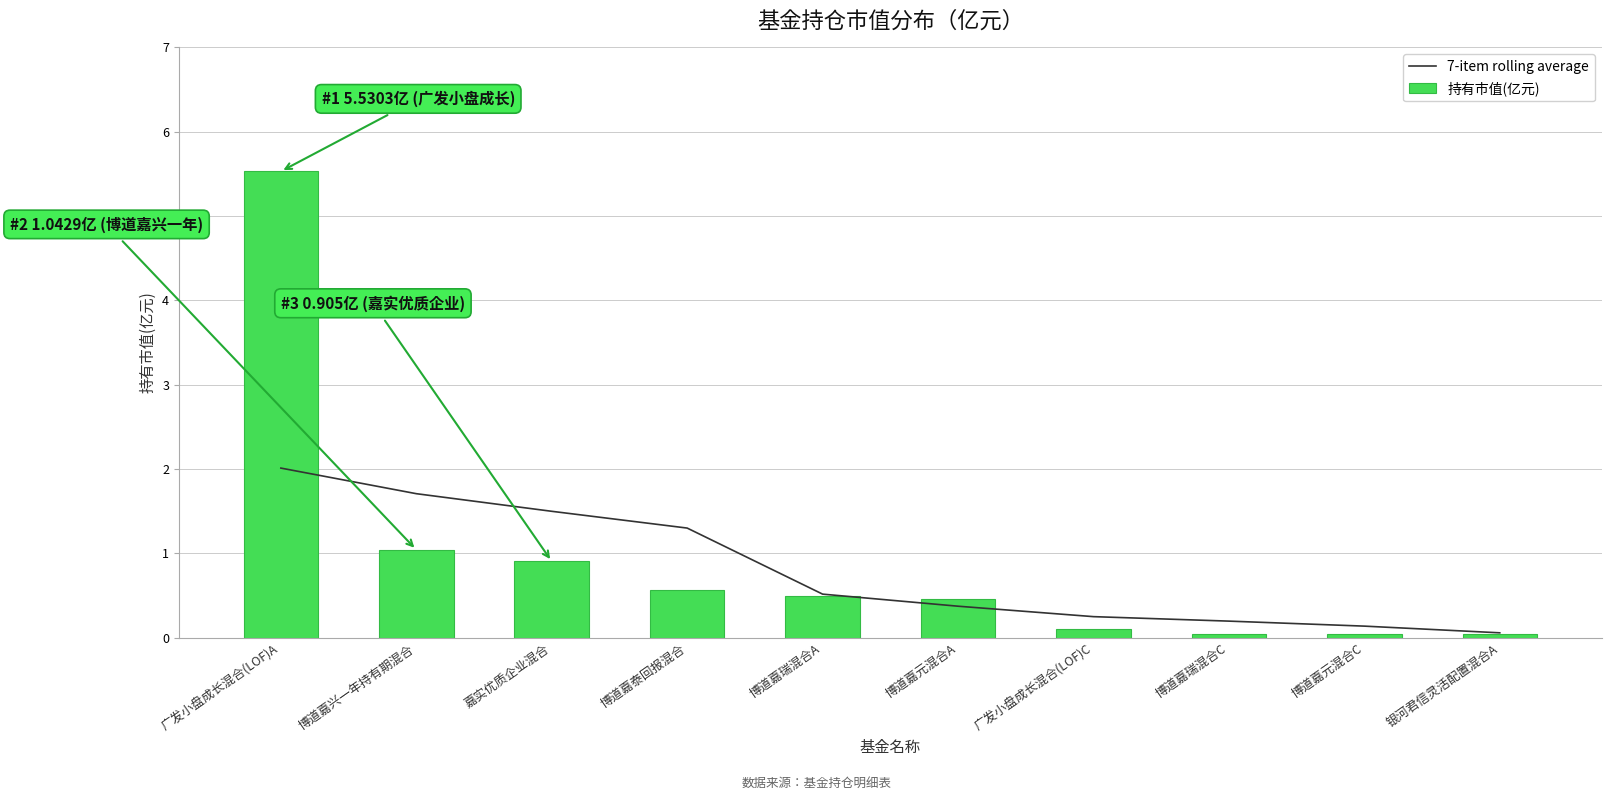

At which category is the sum across all series the highest?

广发小盘成长混合(LOF)A